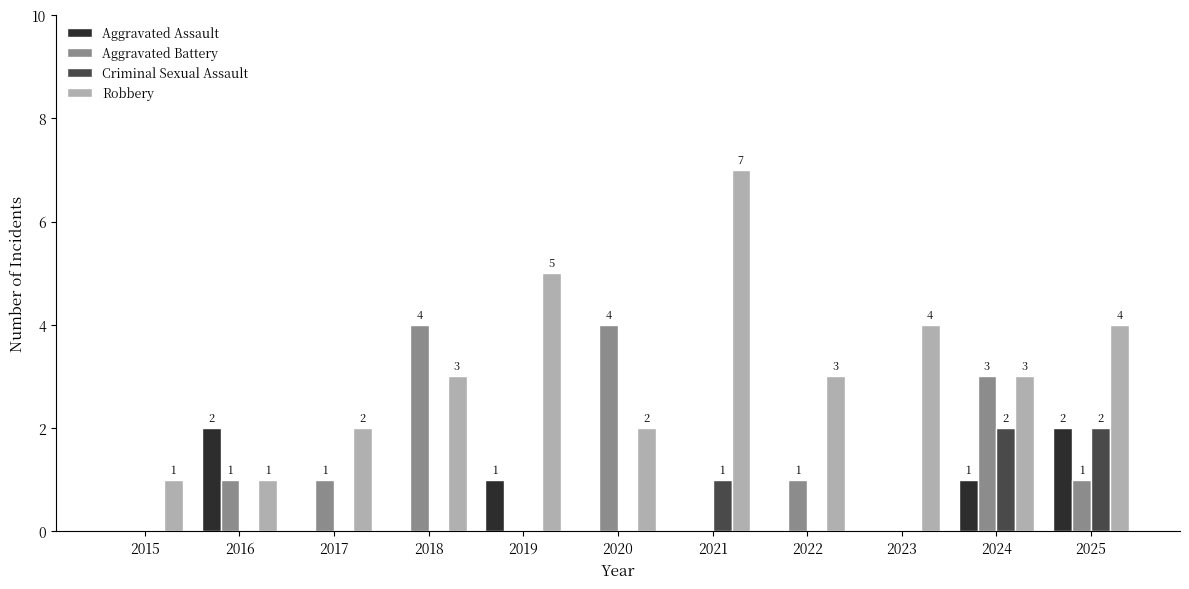

How many data points in Criminal Sexual Assault are above 0?

3